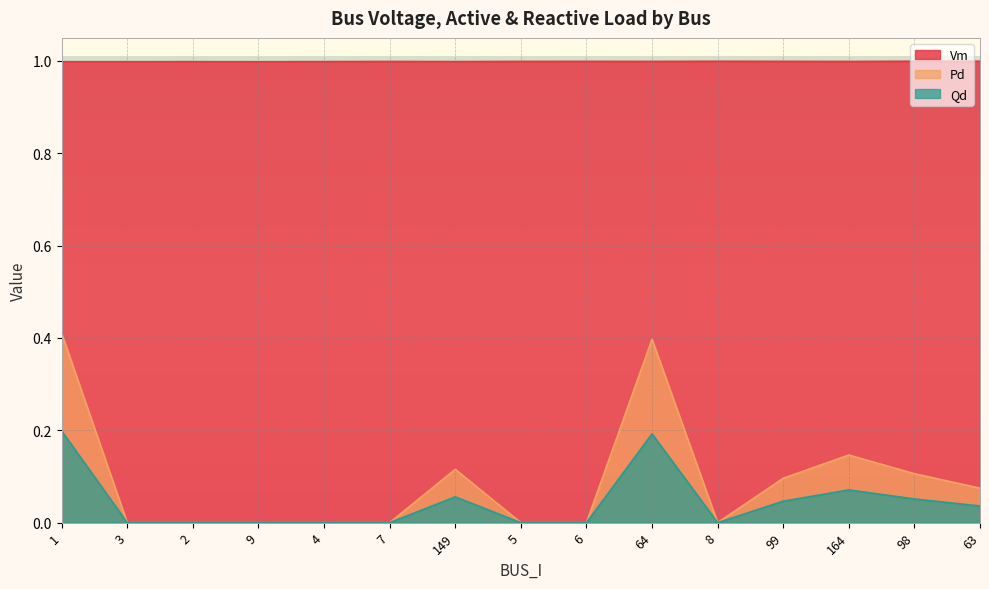

How many positive values does the Qd series have?

7